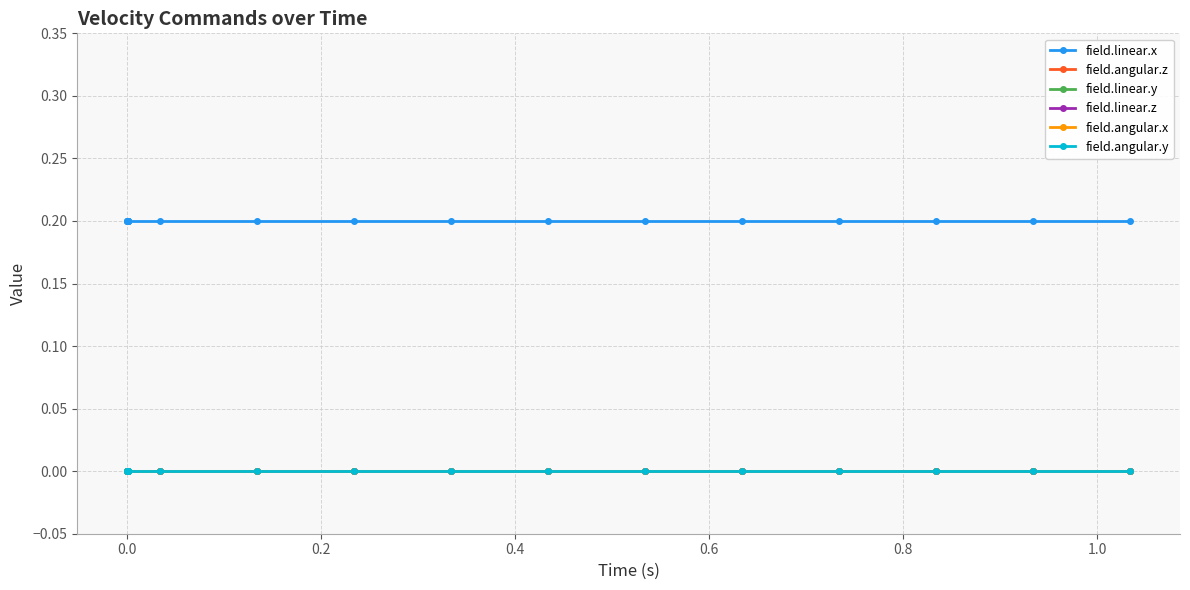

What is the label of the 3rd point from the left?

0.2